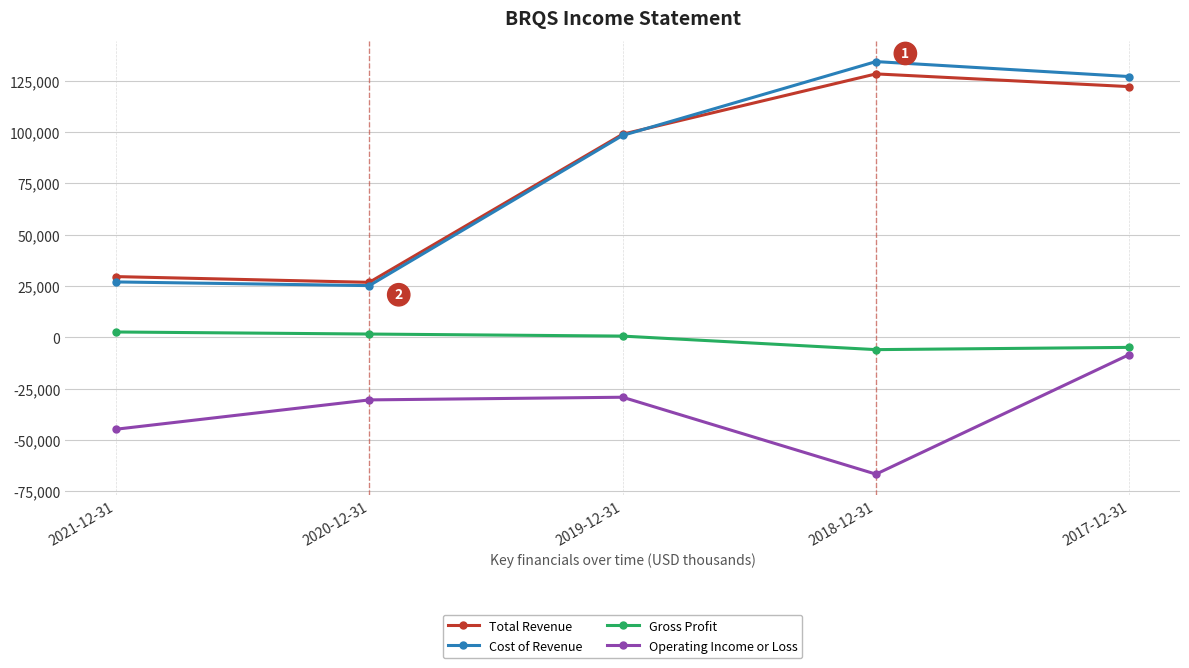

The value of Cost of Revenue at 2021-12-31 is 47654. True or false?

False